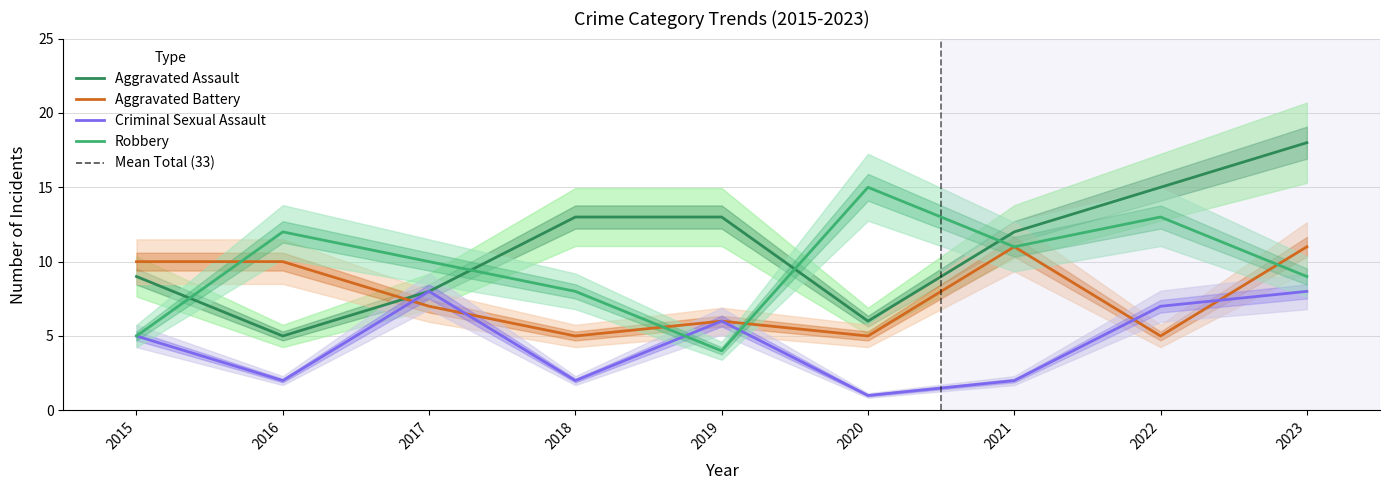

Reading left to right, transcribe all the data shown in this chart.

Aggravated Assault: 9	5	8	13	13	6	12	15	18
Aggravated Battery: 10	10	7	5	6	5	11	5	11
Criminal Sexual Assault: 5	2	8	2	6	1	2	7	8
Robbery: 5	12	10	8	4	15	11	13	9